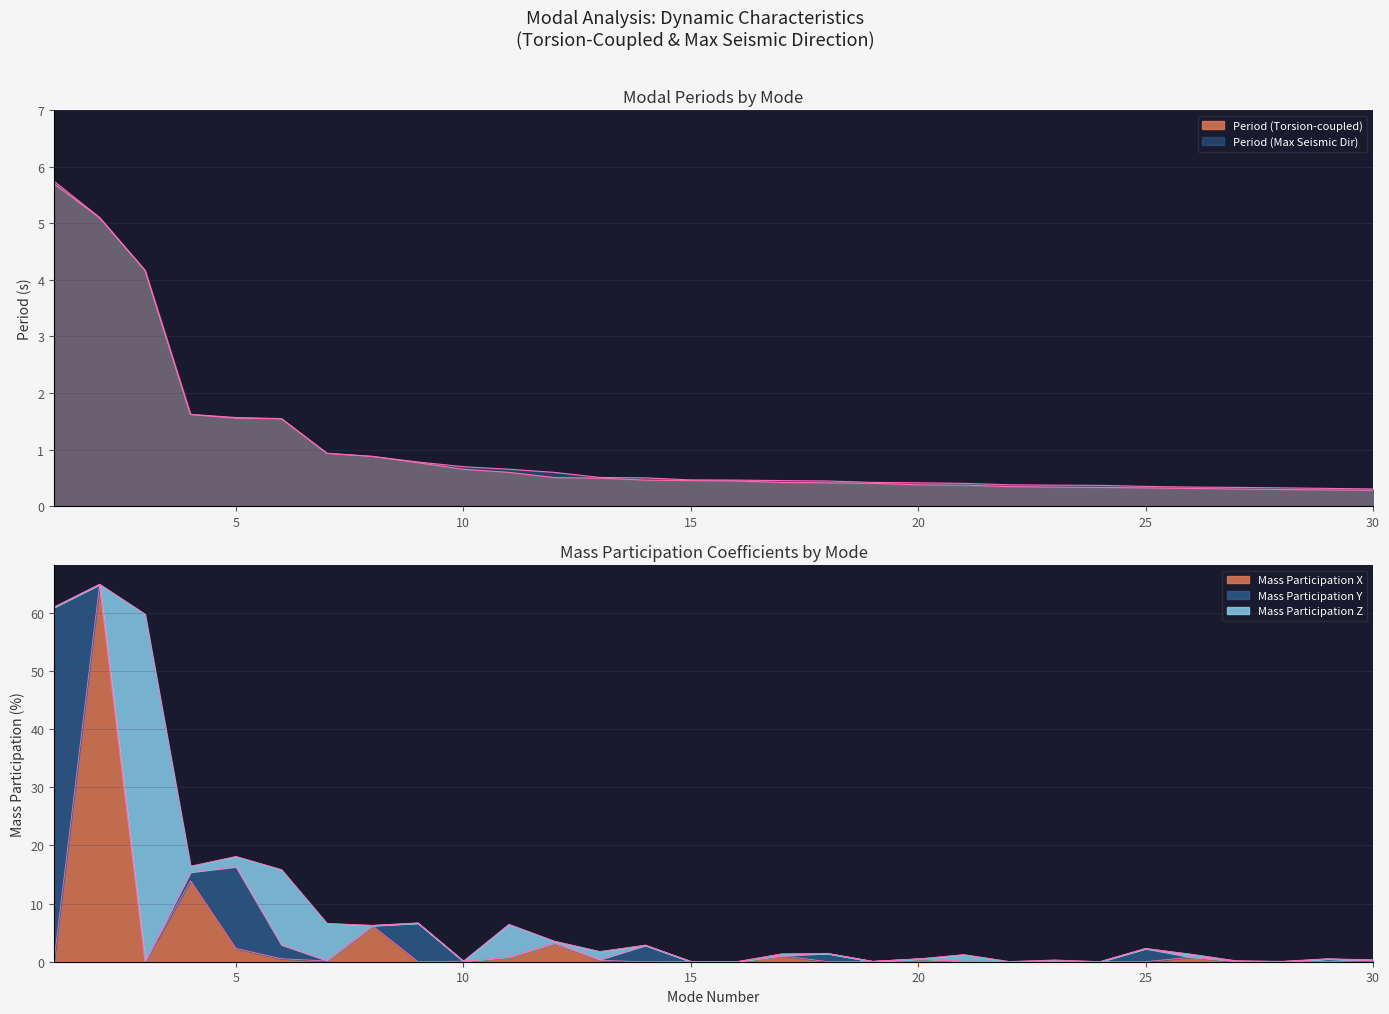

What is the sum of all Period (Torsion-coupled) values?

30.7